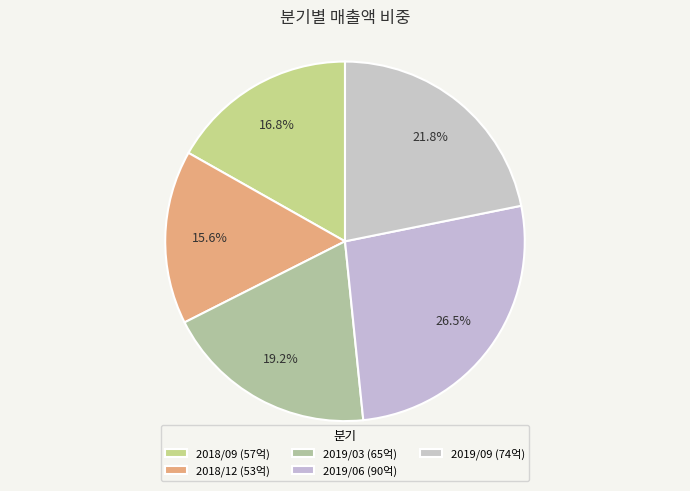

What is the smallest slice in the pie chart?

2018/12